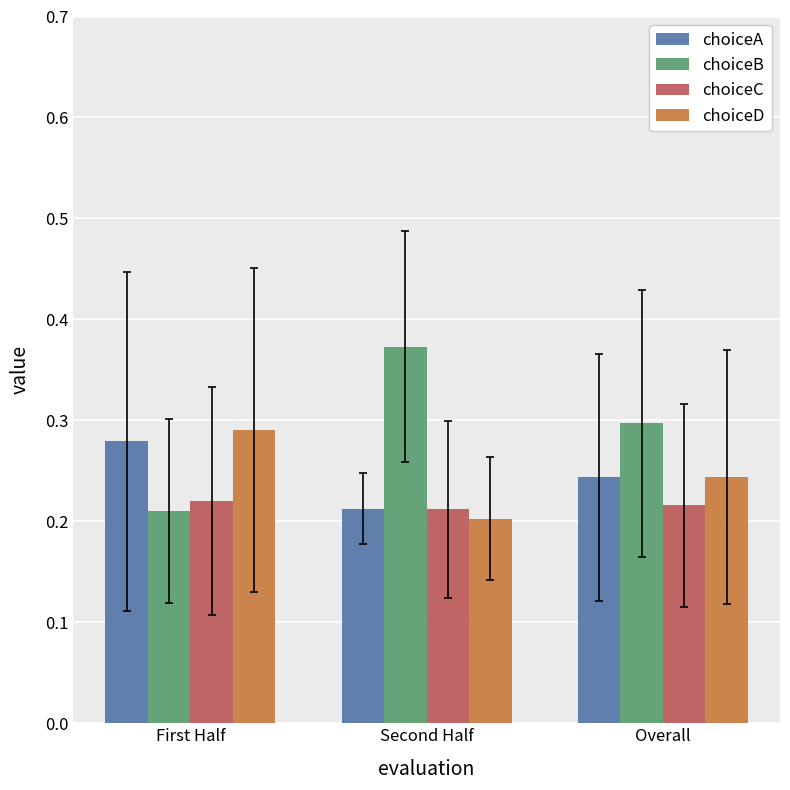

Which series has the largest range (max minus min)?

choiceB